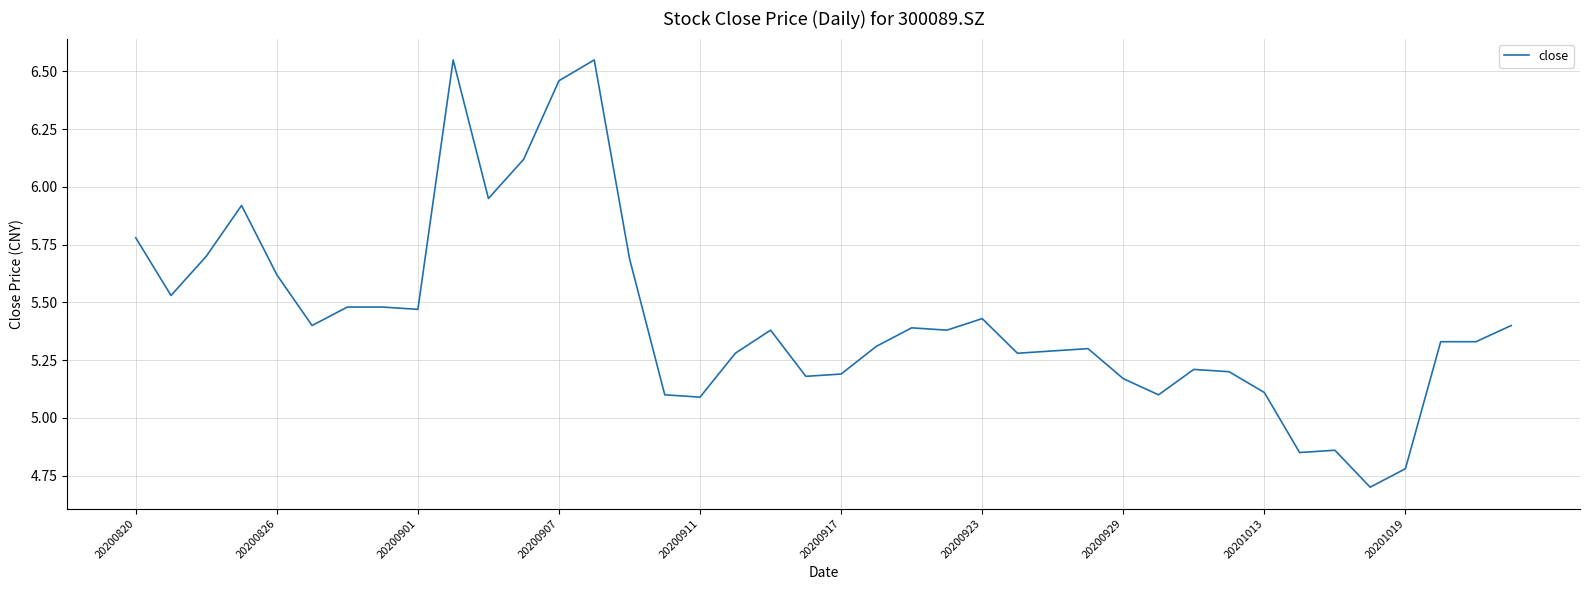

What is the minimum value shown in the chart?

4.7